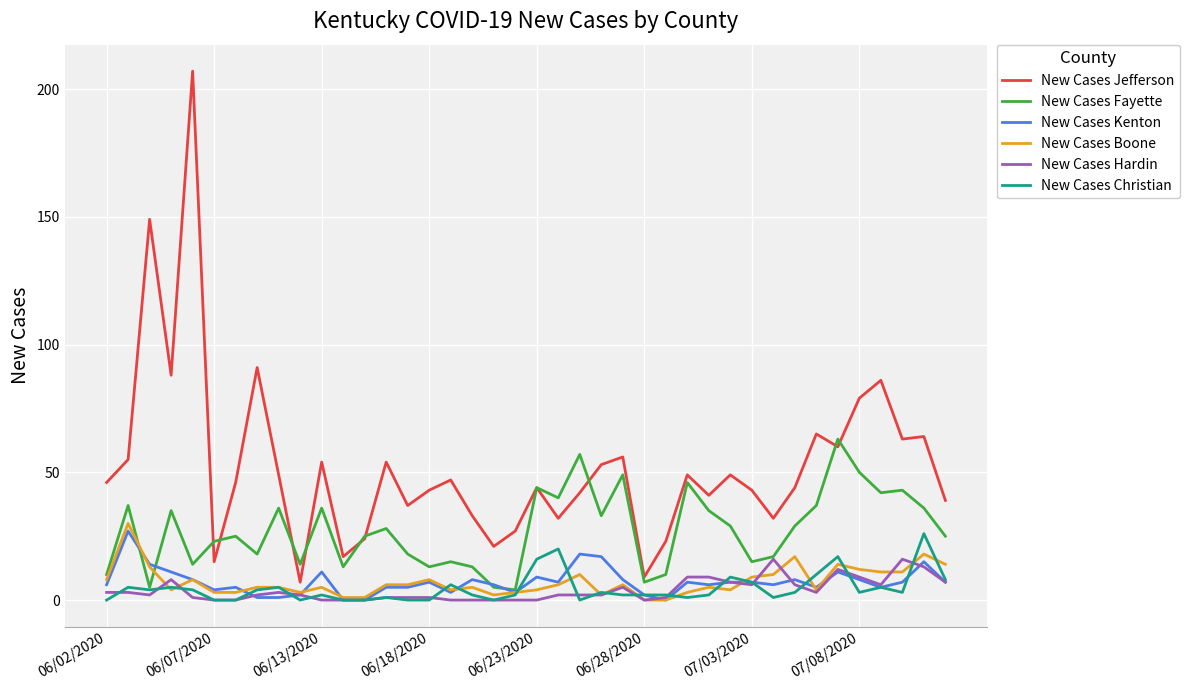

Is this an area chart (filled region under the line)?

No